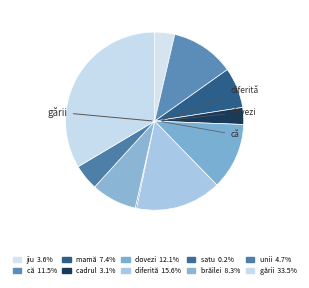

Is că the majority of the pie?

No